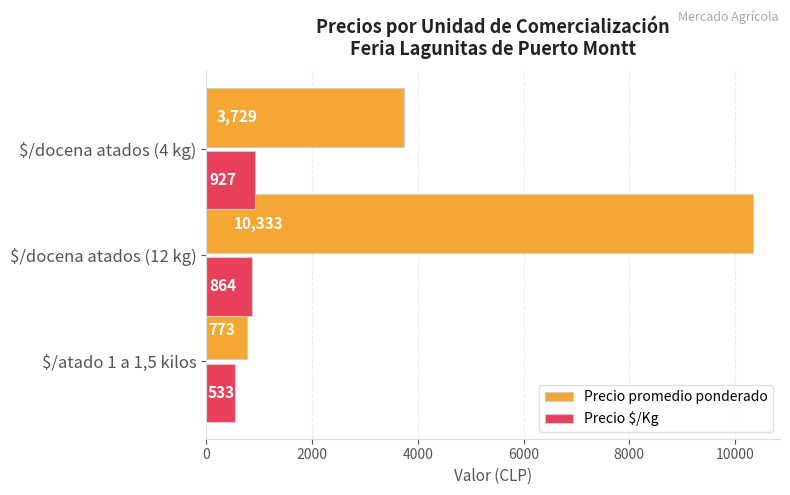

How many values in the Precio promedio ponderado series are below 3729?

1